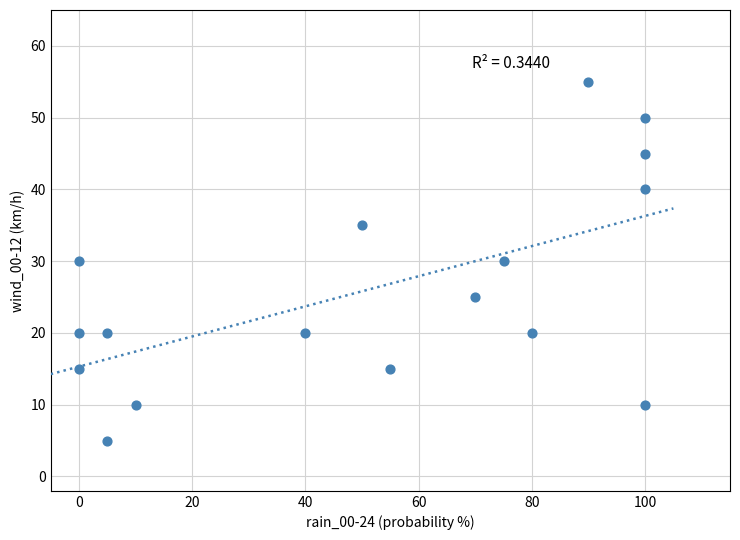

What is the range of X values (max minus min)?

100